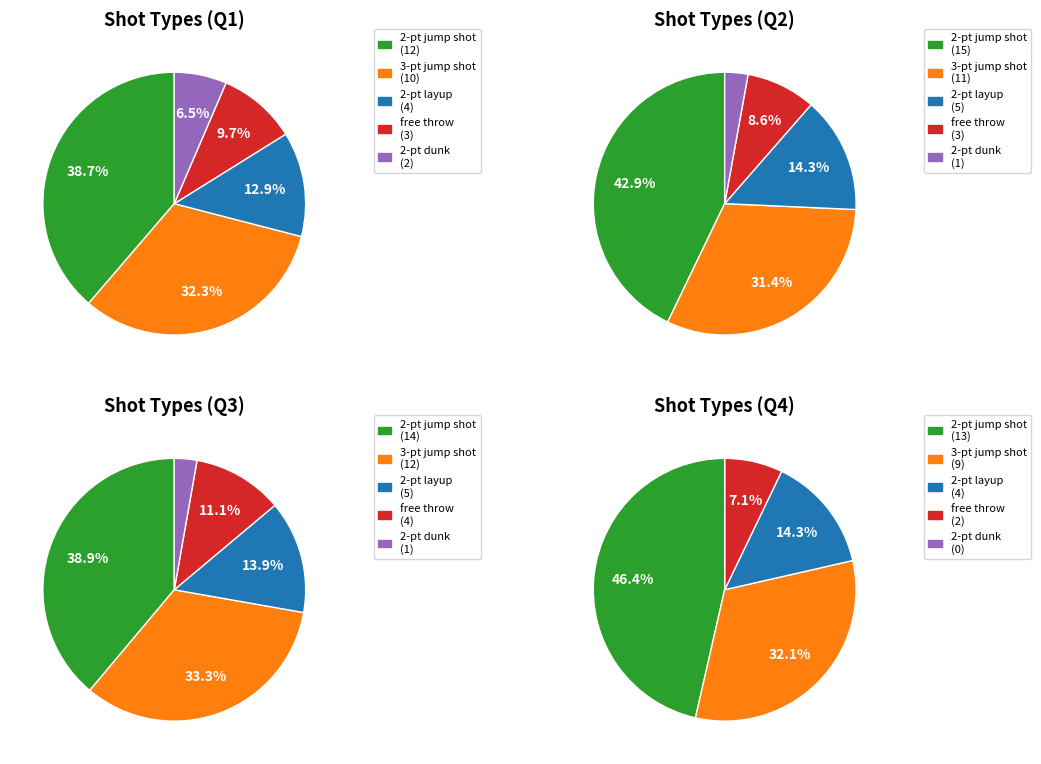

Combined, what portion of the pie is 0 and 3?

55.6%